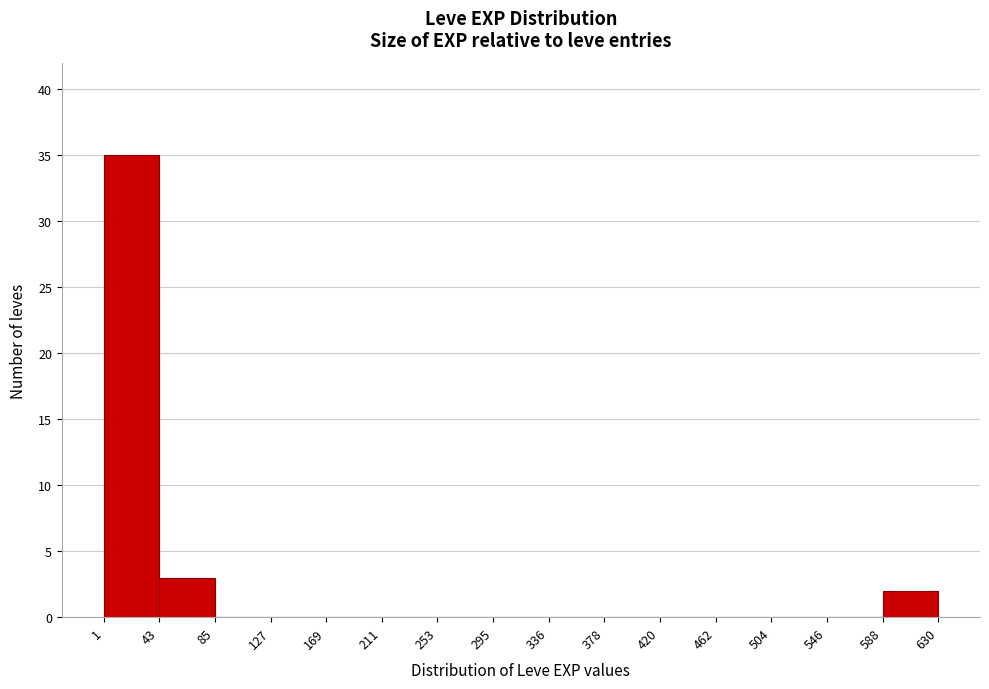

What is the height of the bar covering 1 to 43 on the x-axis? The values are not printed on the chart, so give them approximately, as read against the axis.

35